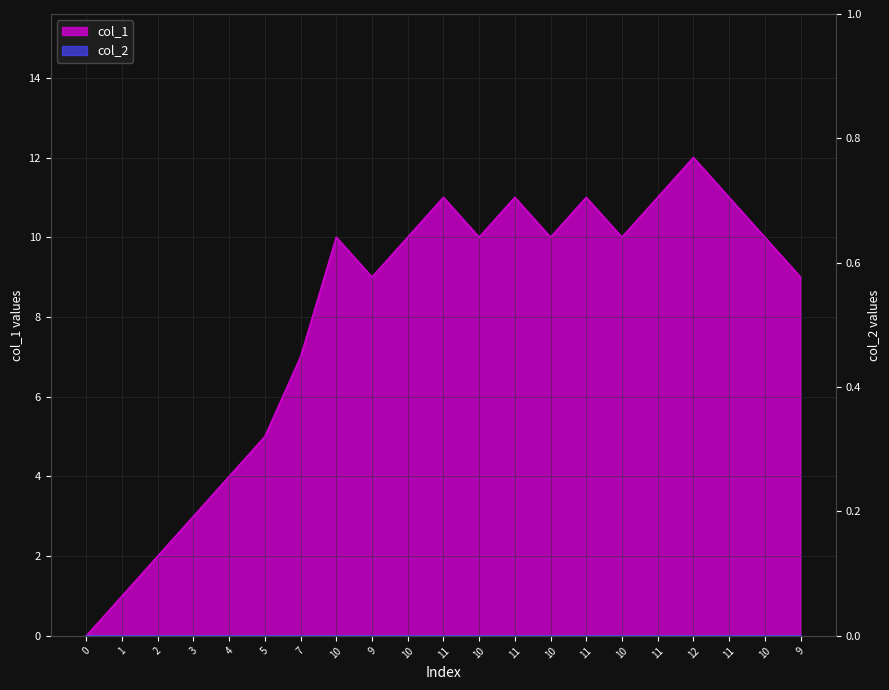

What is the value of the 17th point from the left?

11